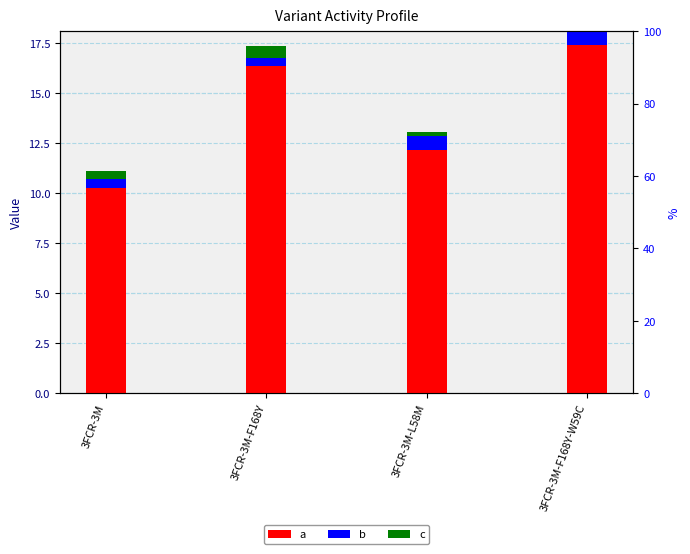

What position from the left is 3FCR-3M-F168Y?

2